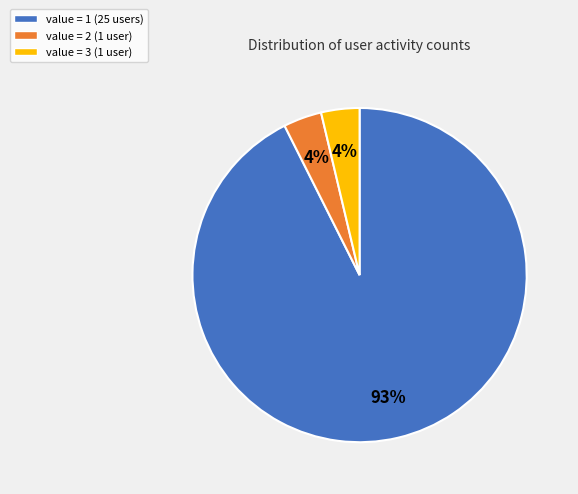

Count the number of slices in the pie.

3